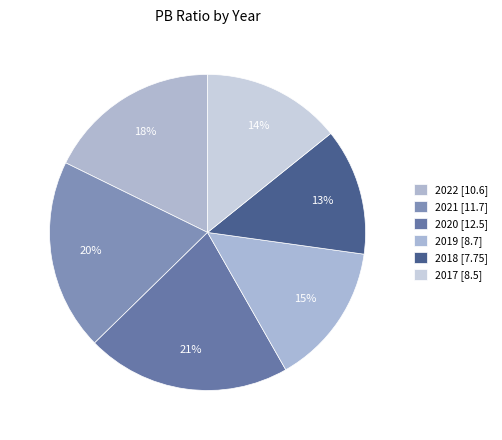

Does 2021 represent more than half of the total?

No